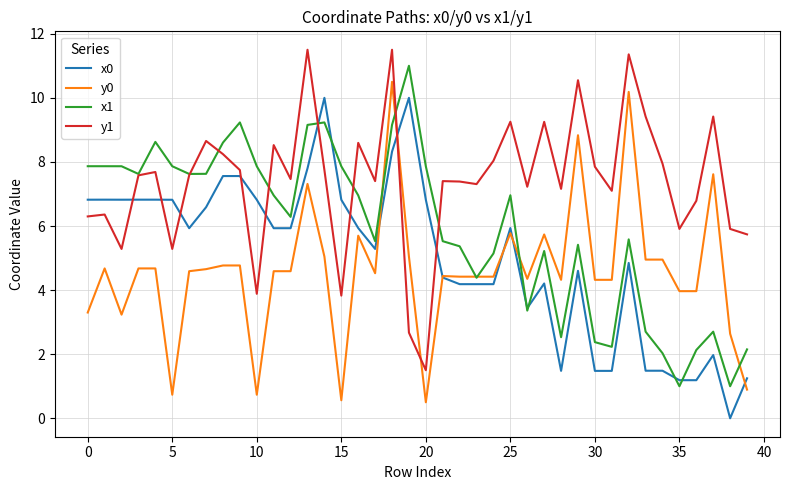

What is the highest value of the y1 series?

11.5